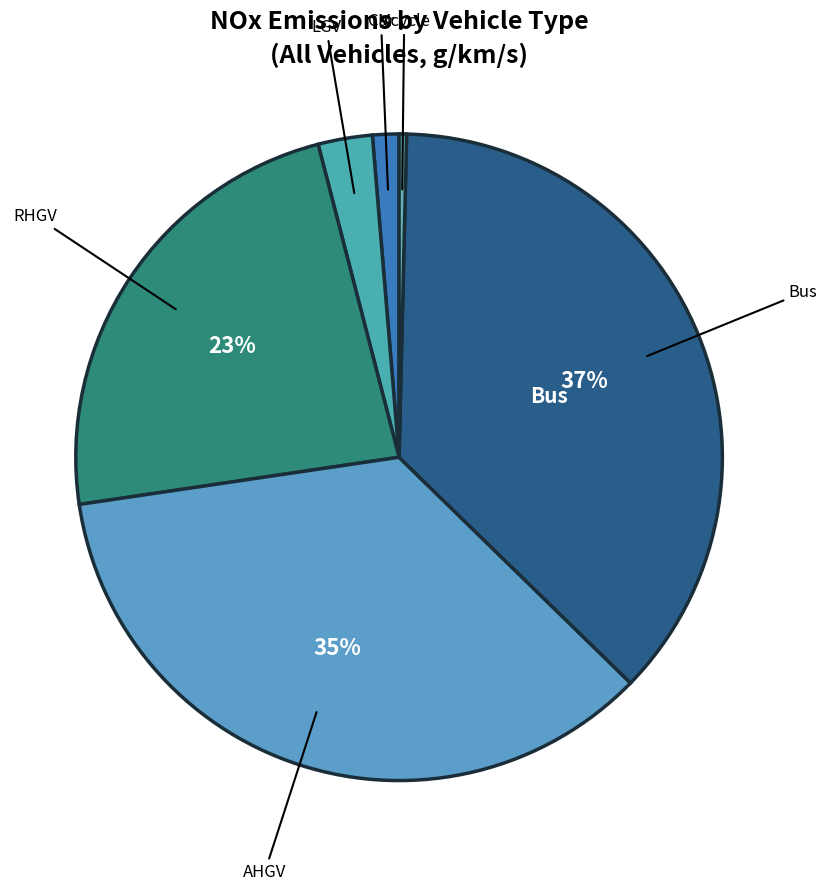

How many segments does this pie chart have?

6